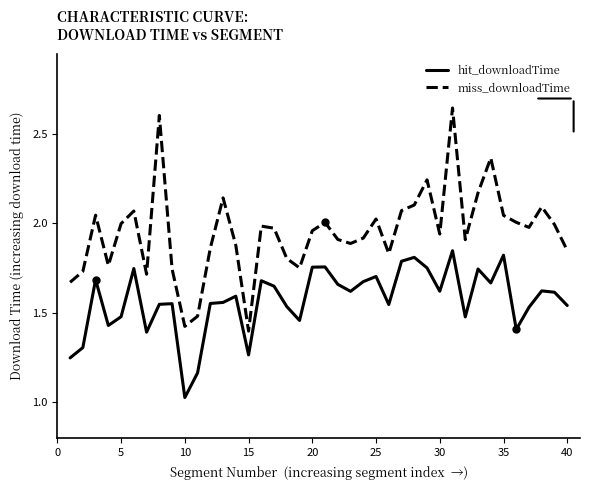

What is the difference between the maximum and minimum values in the hit_downloadTime series?

0.8